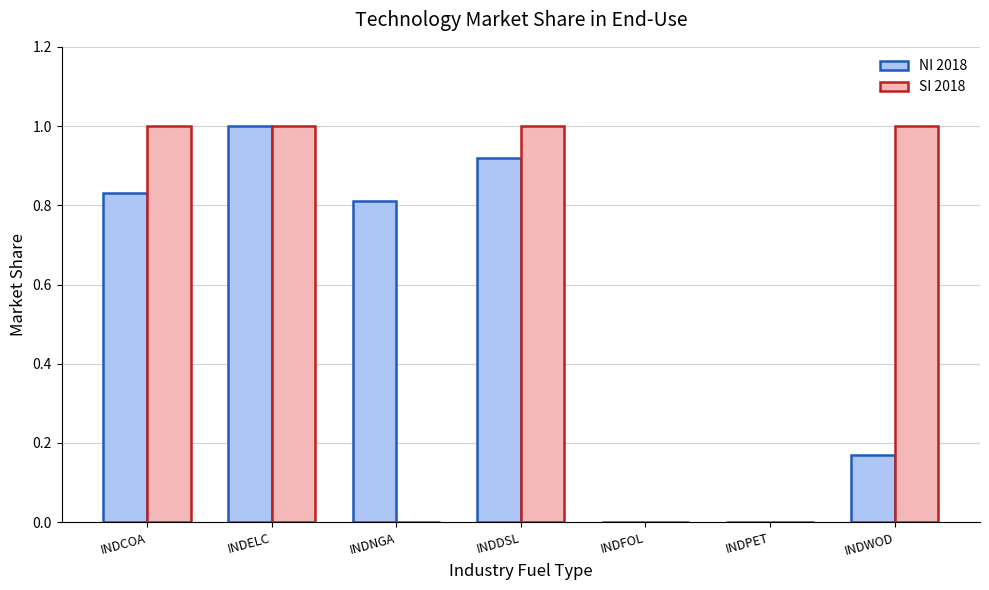

Does the chart contain stacked bars?

No